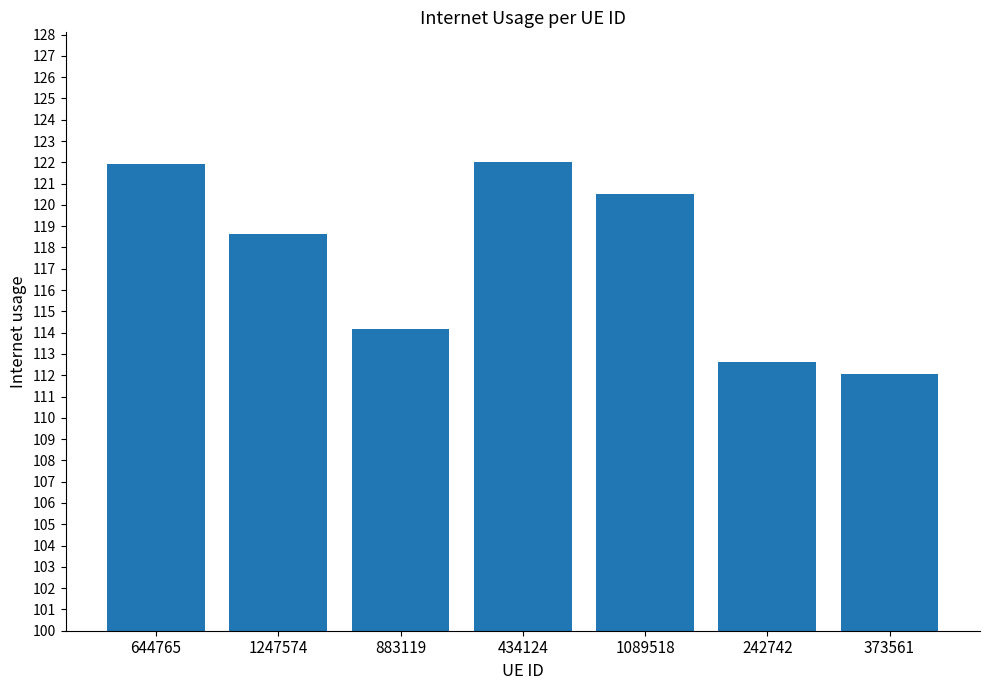

Which category has the lowest value across all series?

373561